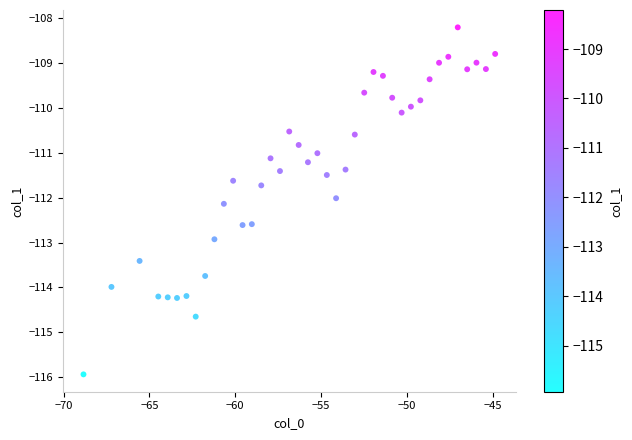

What is the range of Y values (max minus min)?

7.7